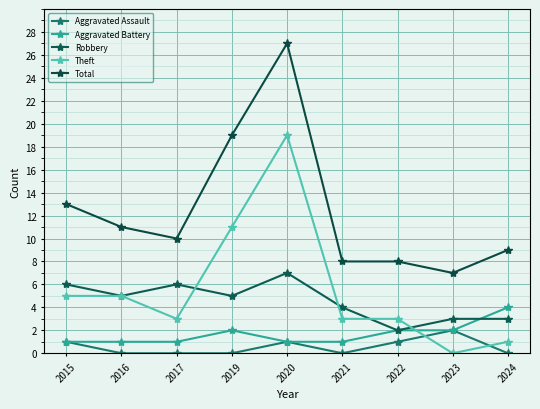

Where is the first local maximum for Robbery?

2017